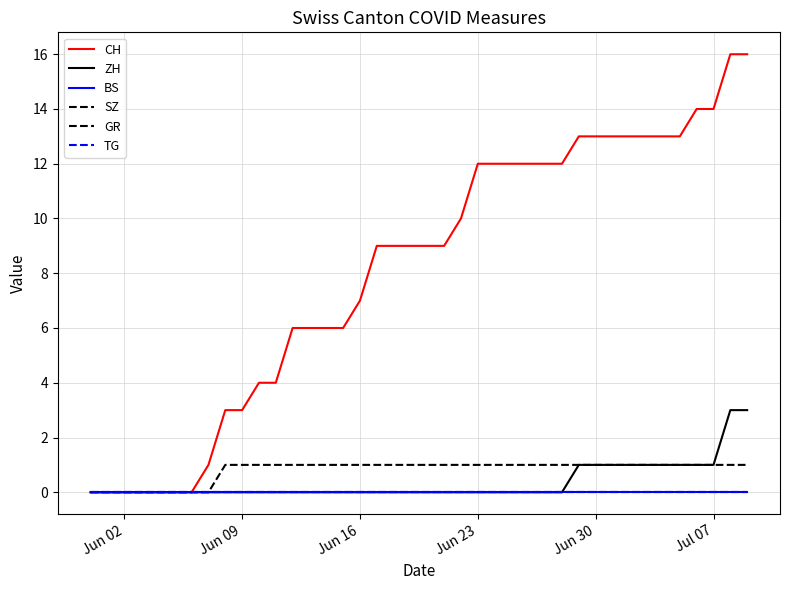

How many lines are shown in the chart?

6